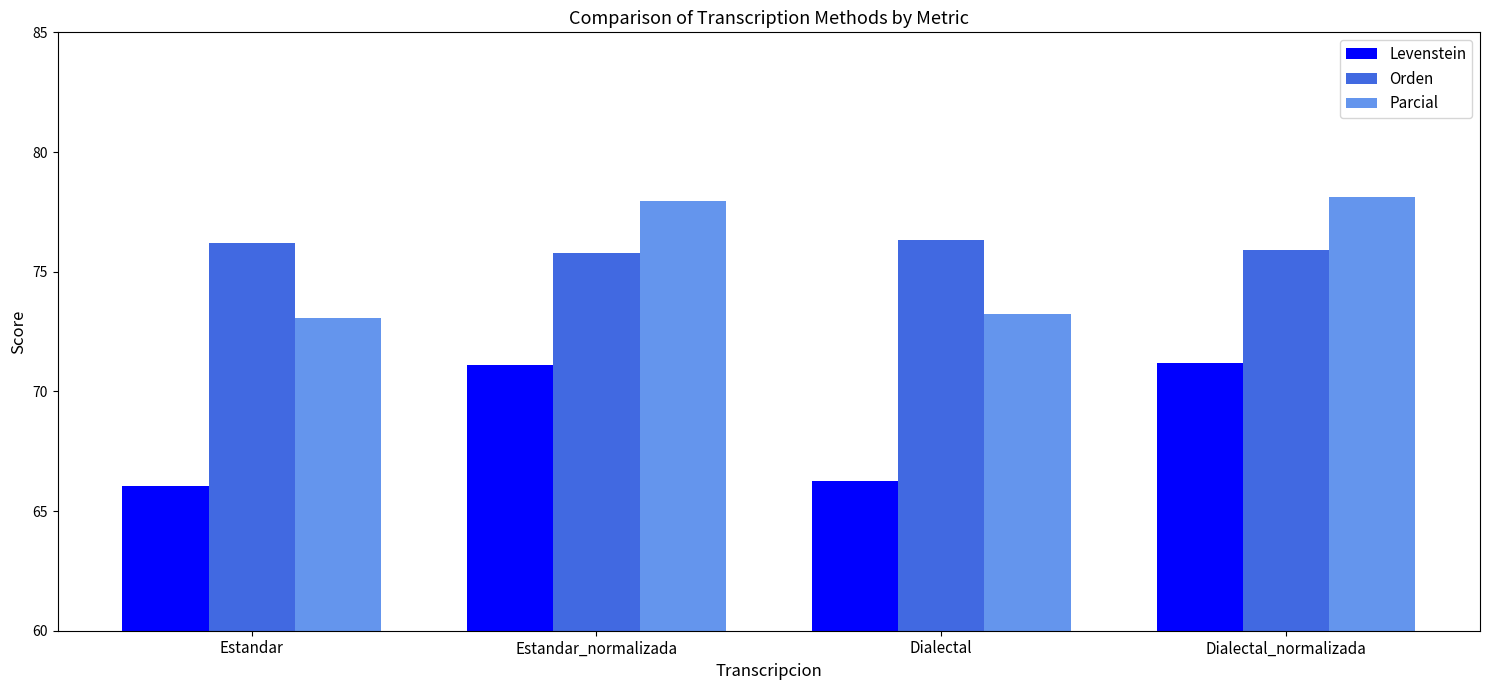

True or false: Levenstein has a value of 36.9 at Dialectal.

False